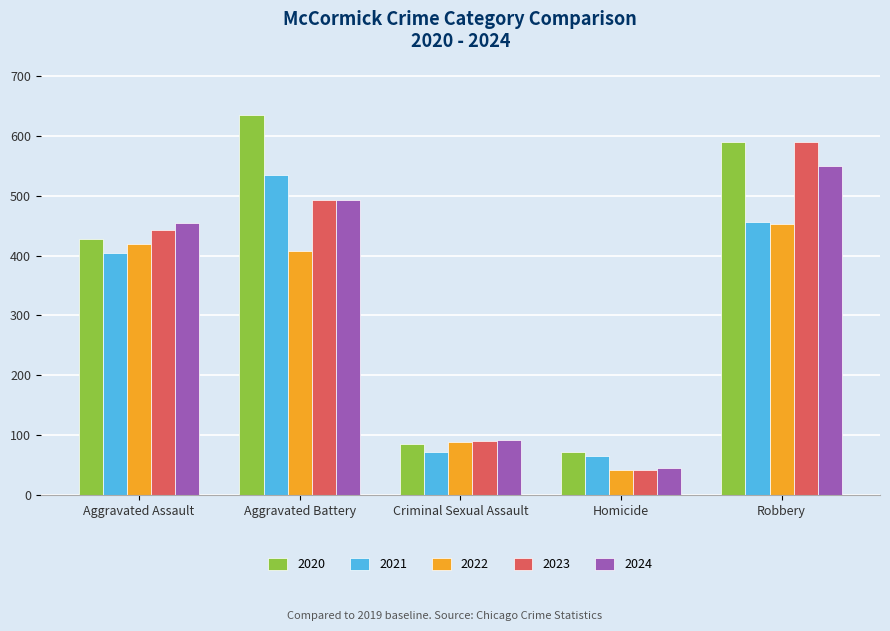

Which series changed the most between Aggravated Assault and Criminal Sexual Assault?

2024